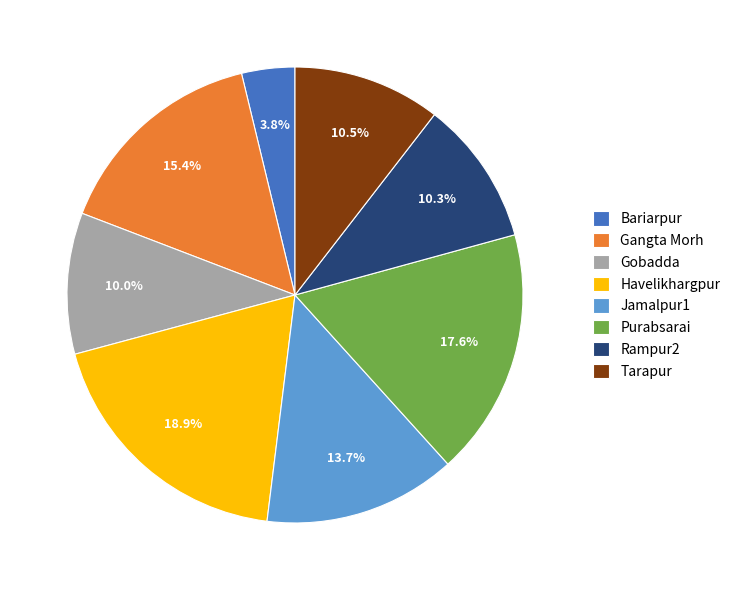

What is the largest slice in the pie chart?

Havelikhargpur